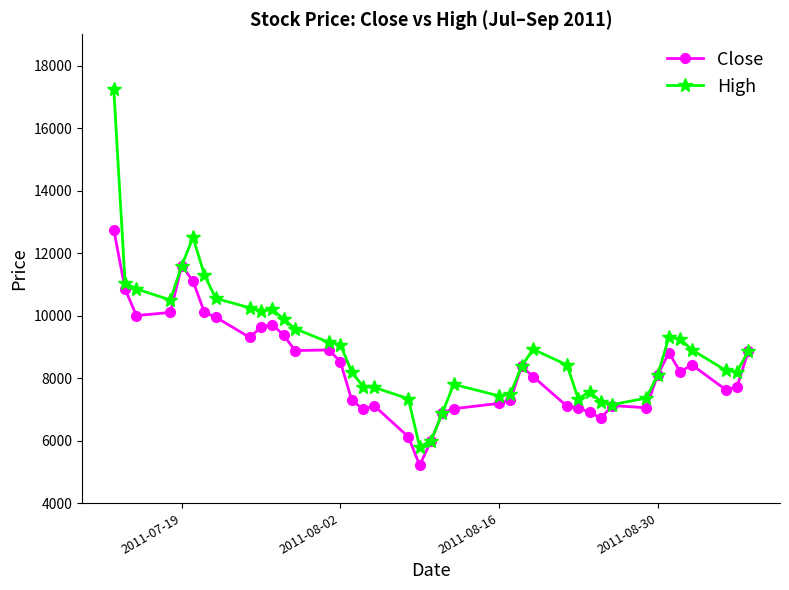

What is the maximum value for Close?

12750